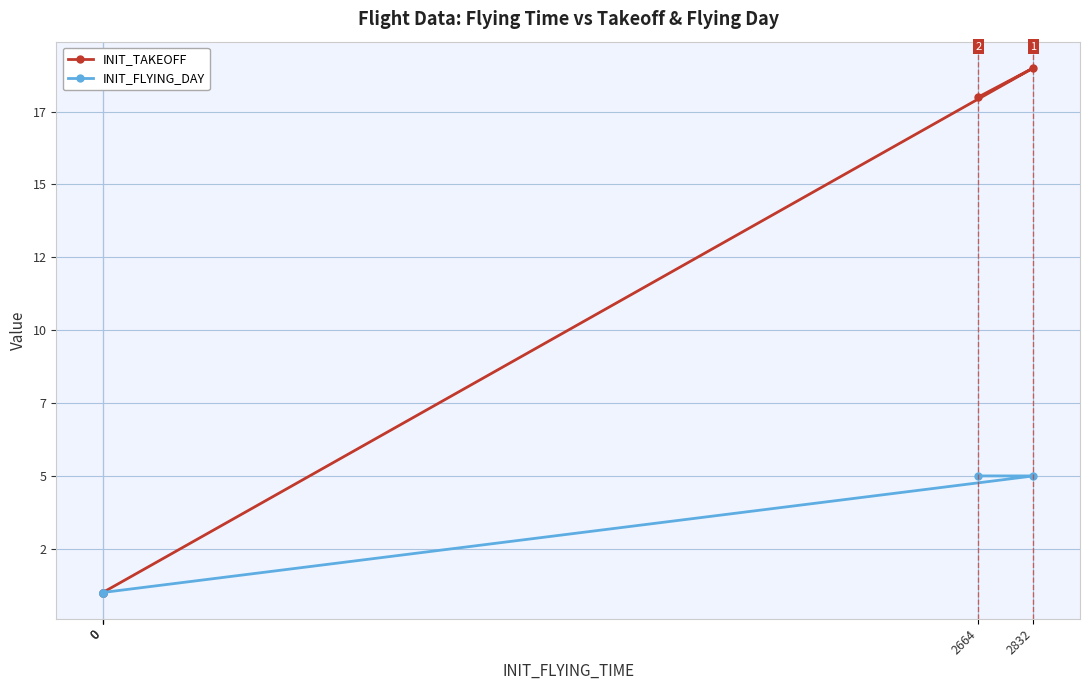

Where is INIT_TAKEOFF nearest to the value 10?

2664